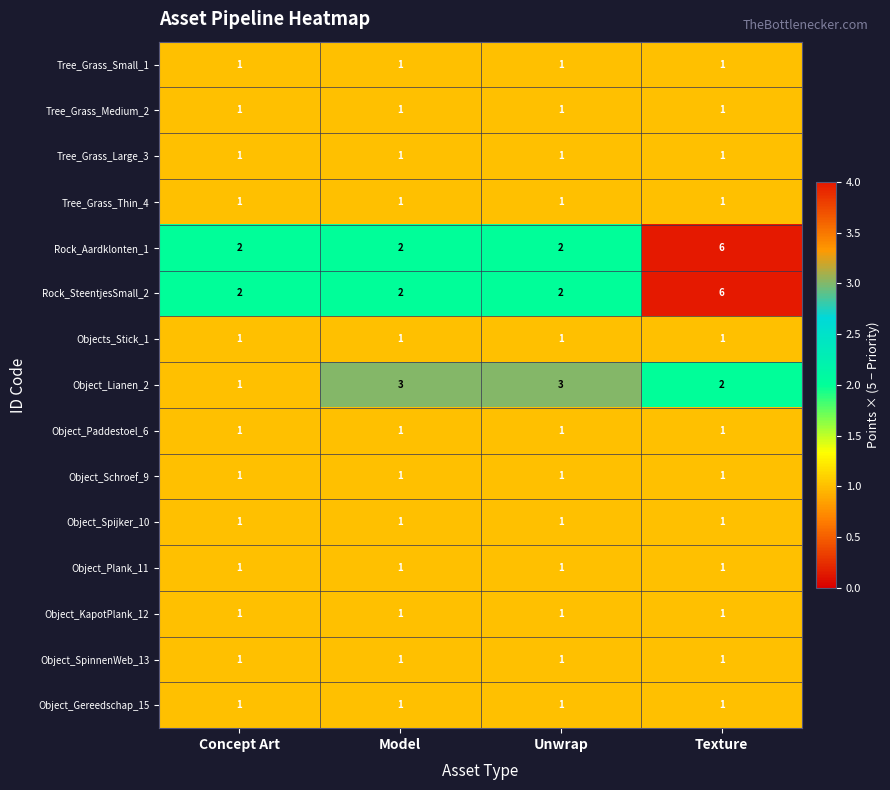

What is the sum of all Tree_Grass_Large_3 values?

4